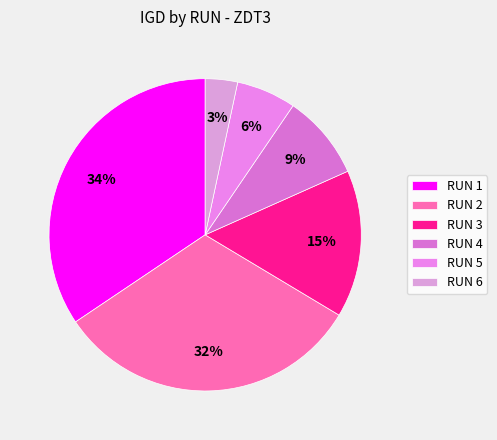

Rank the categories by value from lowest to highest.

RUN 6, RUN 5, RUN 4, RUN 3, RUN 2, RUN 1